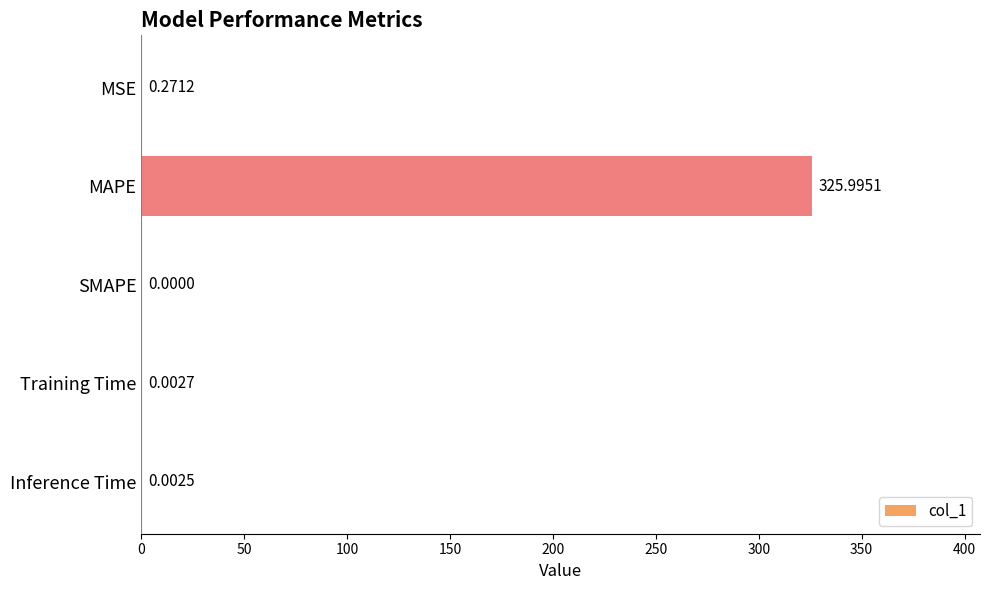

Where is the data nearest to the value 162?

MSE